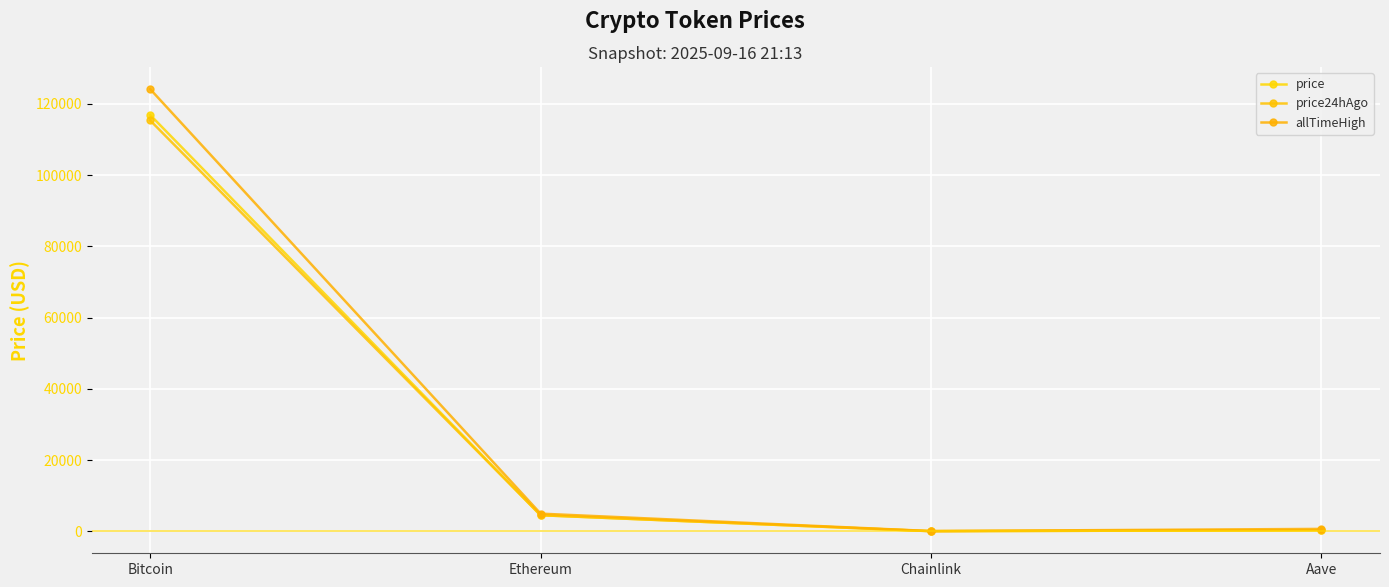

The value of allTimeHigh at Bitcoin is 211132.0. True or false?

False